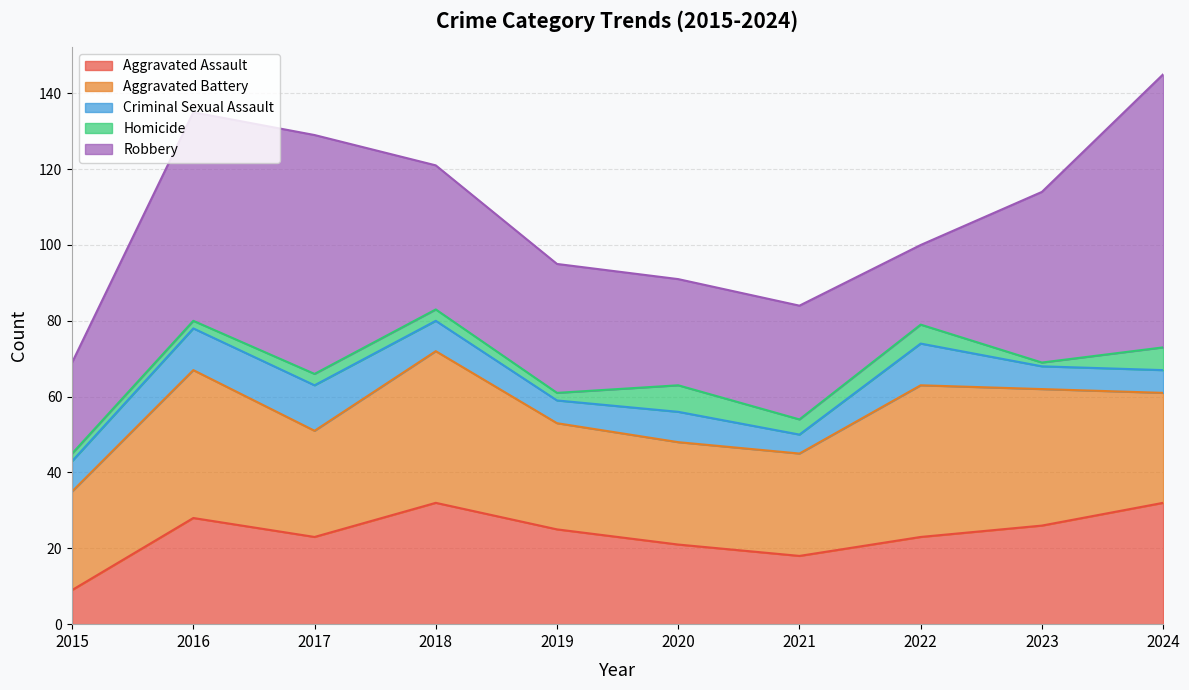

At which label does Homicide reach its peak?

2020